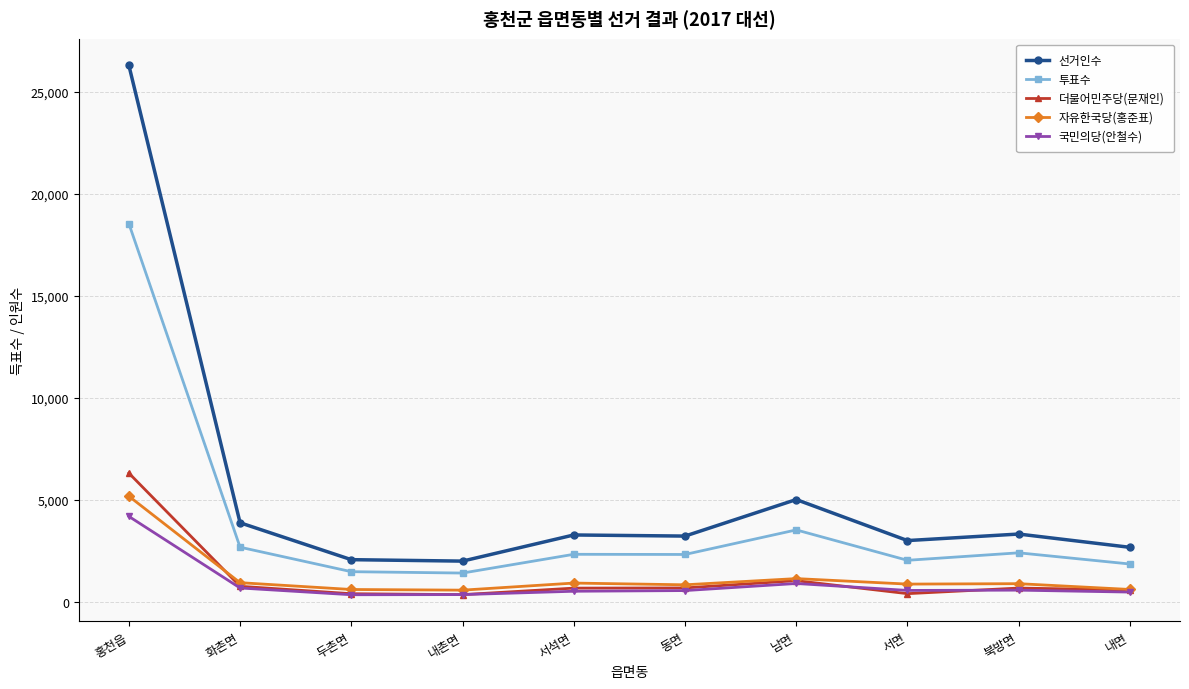

True or false: 투표수 and 자유한국당(홍준표) cross at least once.

False